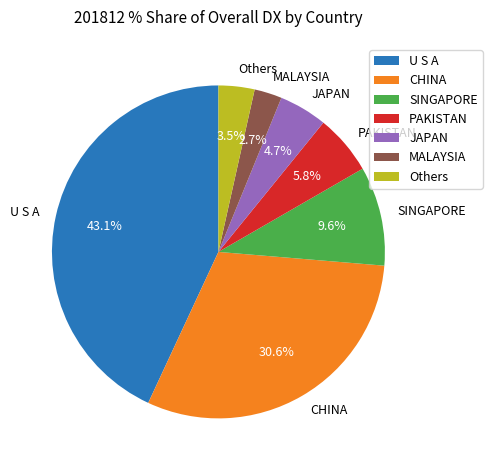

Approximately how many times larger is the value at SINGAPORE compared to MALAYSIA?

3.6